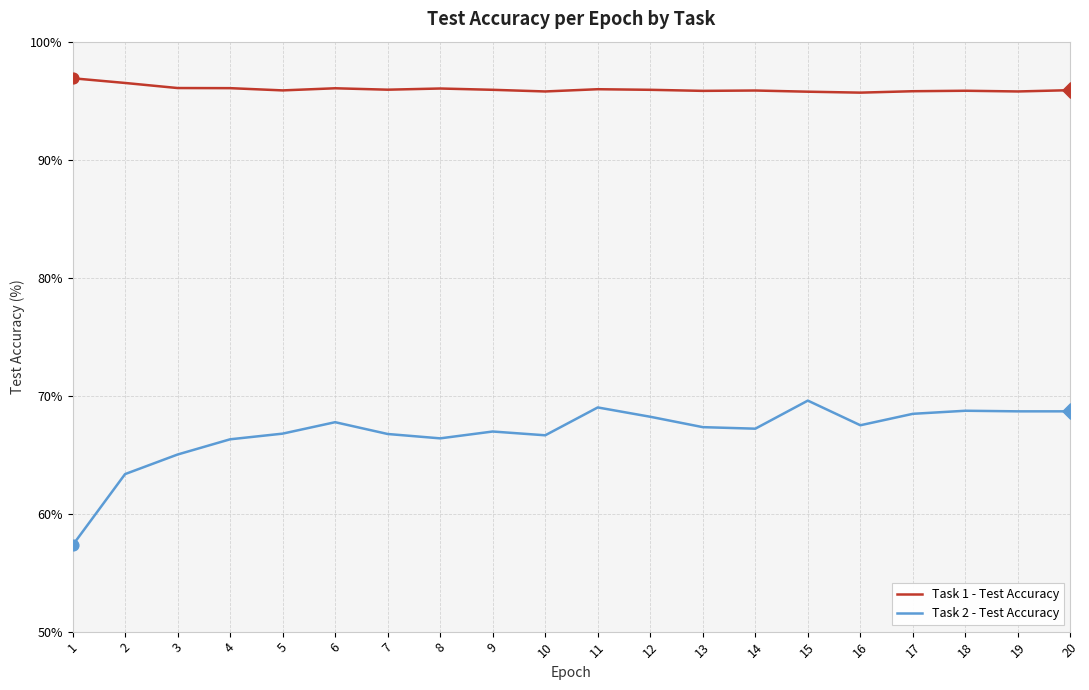

Which series has the largest total across all categories?

Task 1 - Test Accuracy